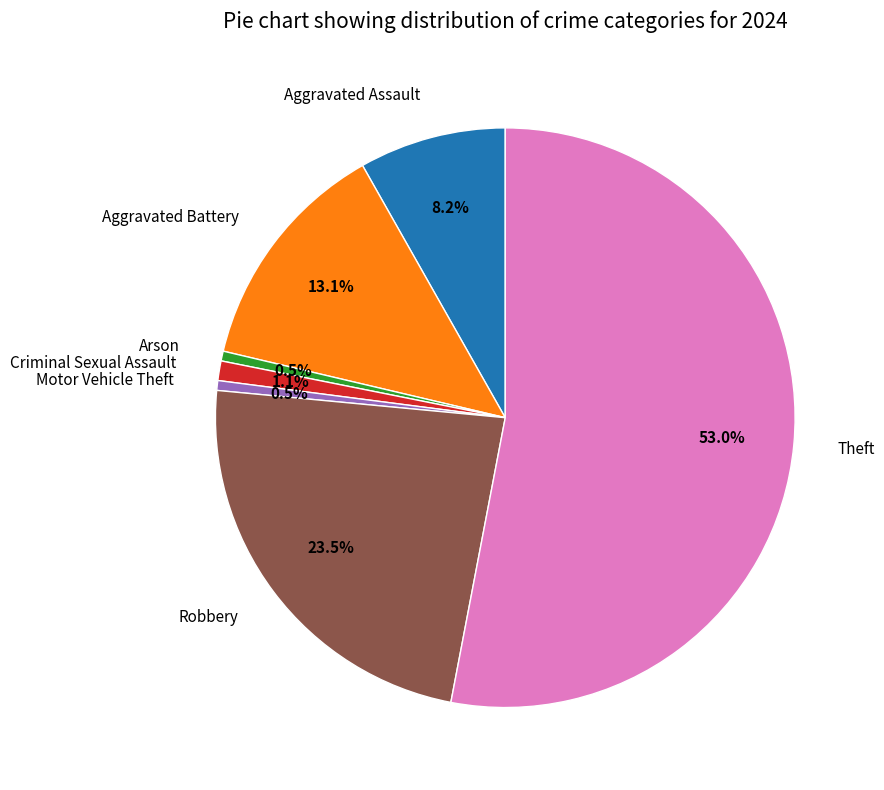

How many segments does this pie chart have?

7